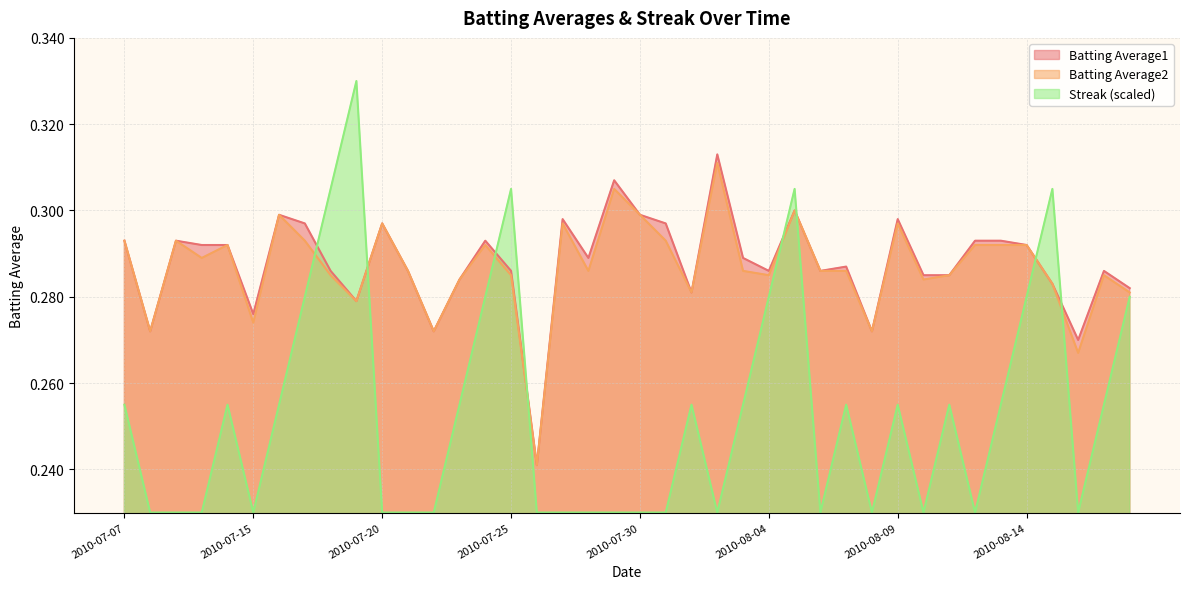

What is the minimum value for Batting Average2?

0.2